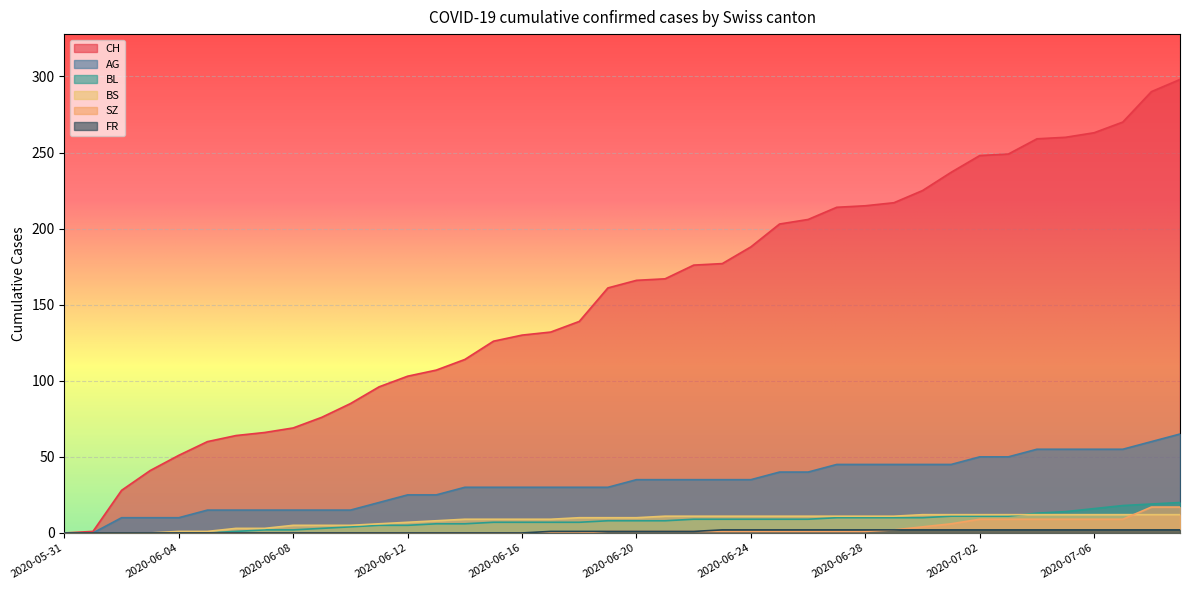

Reading right to left, transcribe all the data shown in this chart.

CH: 2020-07-09=298	2020-07-08=290	2020-07-07=270	2020-07-06=263	2020-07-05=260	2020-07-04=259	2020-07-03=249	2020-07-02=248	2020-07-01=237	2020-06-30=225	2020-06-29=217	2020-06-28=215	2020-06-27=214	2020-06-26=206	2020-06-25=203	2020-06-24=188	2020-06-23=177	2020-06-22=176	2020-06-21=167	2020-06-20=166	2020-06-19=161	2020-06-18=139	2020-06-17=132	2020-06-16=130	2020-06-15=126	2020-06-14=114	2020-06-13=107	2020-06-12=103	2020-06-11=96	2020-06-10=85	2020-06-09=76	2020-06-08=69	2020-06-07=66	2020-06-06=64	2020-06-05=60	2020-06-04=51	2020-06-03=41	2020-06-02=28	2020-06-01=1	2020-05-31=0
AG: 2020-07-09=65	2020-07-08=60	2020-07-07=55	2020-07-06=55	2020-07-05=55	2020-07-04=55	2020-07-03=50	2020-07-02=50	2020-07-01=45	2020-06-30=45	2020-06-29=45	2020-06-28=45	2020-06-27=45	2020-06-26=40	2020-06-25=40	2020-06-24=35	2020-06-23=35	2020-06-22=35	2020-06-21=35	2020-06-20=35	2020-06-19=30	2020-06-18=30	2020-06-17=30	2020-06-16=30	2020-06-15=30	2020-06-14=30	2020-06-13=25	2020-06-12=25	2020-06-11=20	2020-06-10=15	2020-06-09=15	2020-06-08=15	2020-06-07=15	2020-06-06=15	2020-06-05=15	2020-06-04=10	2020-06-03=10	2020-06-02=10	2020-06-01=0	2020-05-31=0
BL: 2020-07-09=20	2020-07-08=19	2020-07-07=18	2020-07-06=16	2020-07-05=14	2020-07-04=13	2020-07-03=11	2020-07-02=11	2020-07-01=11	2020-06-30=10	2020-06-29=10	2020-06-28=10	2020-06-27=10	2020-06-26=9	2020-06-25=9	2020-06-24=9	2020-06-23=9	2020-06-22=9	2020-06-21=8	2020-06-20=8	2020-06-19=8	2020-06-18=7	2020-06-17=7	2020-06-16=7	2020-06-15=7	2020-06-14=6	2020-06-13=6	2020-06-12=5	2020-06-11=5	2020-06-10=4	2020-06-09=3	2020-06-08=2	2020-06-07=2	2020-06-06=1	2020-06-05=0	2020-06-04=0	2020-06-03=0	2020-06-02=0	2020-06-01=0	2020-05-31=0
BS: 2020-07-09=12	2020-07-08=12	2020-07-07=12	2020-07-06=12	2020-07-05=12	2020-07-04=12	2020-07-03=12	2020-07-02=12	2020-07-01=12	2020-06-30=12	2020-06-29=11	2020-06-28=11	2020-06-27=11	2020-06-26=11	2020-06-25=11	2020-06-24=11	2020-06-23=11	2020-06-22=11	2020-06-21=11	2020-06-20=10	2020-06-19=10	2020-06-18=10	2020-06-17=9	2020-06-16=9	2020-06-15=9	2020-06-14=9	2020-06-13=8	2020-06-12=7	2020-06-11=6	2020-06-10=5	2020-06-09=5	2020-06-08=5	2020-06-07=3	2020-06-06=3	2020-06-05=1	2020-06-04=1	2020-06-03=0	2020-06-02=0	2020-06-01=0	2020-05-31=0
SZ: 2020-07-09=17	2020-07-08=17	2020-07-07=9	2020-07-06=9	2020-07-05=9	2020-07-04=9	2020-07-03=9	2020-07-02=9	2020-07-01=6	2020-06-30=4	2020-06-29=2	2020-06-28=1	2020-06-27=1	2020-06-26=1	2020-06-25=1	2020-06-24=1	2020-06-23=1	2020-06-22=1	2020-06-21=1	2020-06-20=1	2020-06-19=1	2020-06-18=0	2020-06-17=0	2020-06-16=0	2020-06-15=0	2020-06-14=0	2020-06-13=0	2020-06-12=0	2020-06-11=0	2020-06-10=0	2020-06-09=0	2020-06-08=0	2020-06-07=0	2020-06-06=0	2020-06-05=0	2020-06-04=0	2020-06-03=0	2020-06-02=0	2020-06-01=0	2020-05-31=0
FR: 2020-07-09=2	2020-07-08=2	2020-07-07=2	2020-07-06=2	2020-07-05=2	2020-07-04=2	2020-07-03=2	2020-07-02=2	2020-07-01=2	2020-06-30=2	2020-06-29=2	2020-06-28=2	2020-06-27=2	2020-06-26=2	2020-06-25=2	2020-06-24=2	2020-06-23=2	2020-06-22=1	2020-06-21=1	2020-06-20=1	2020-06-19=1	2020-06-18=1	2020-06-17=1	2020-06-16=0	2020-06-15=0	2020-06-14=0	2020-06-13=0	2020-06-12=0	2020-06-11=0	2020-06-10=0	2020-06-09=0	2020-06-08=0	2020-06-07=0	2020-06-06=0	2020-06-05=0	2020-06-04=0	2020-06-03=0	2020-06-02=0	2020-06-01=0	2020-05-31=0